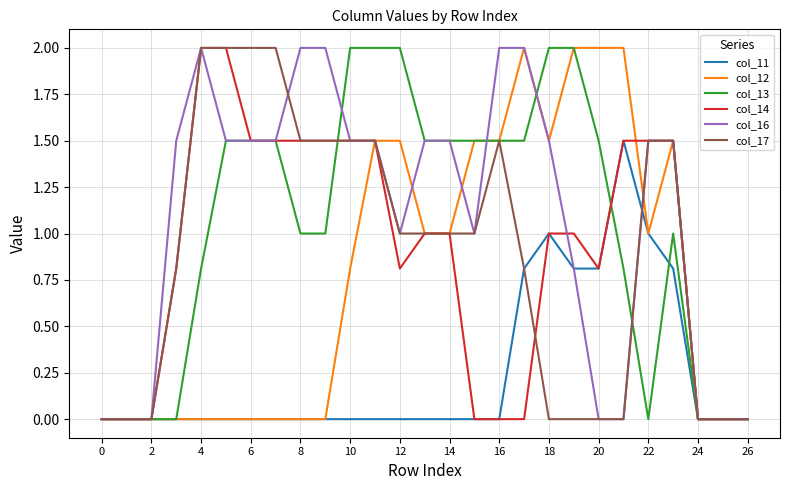

What is the greatest value displayed?

2.0